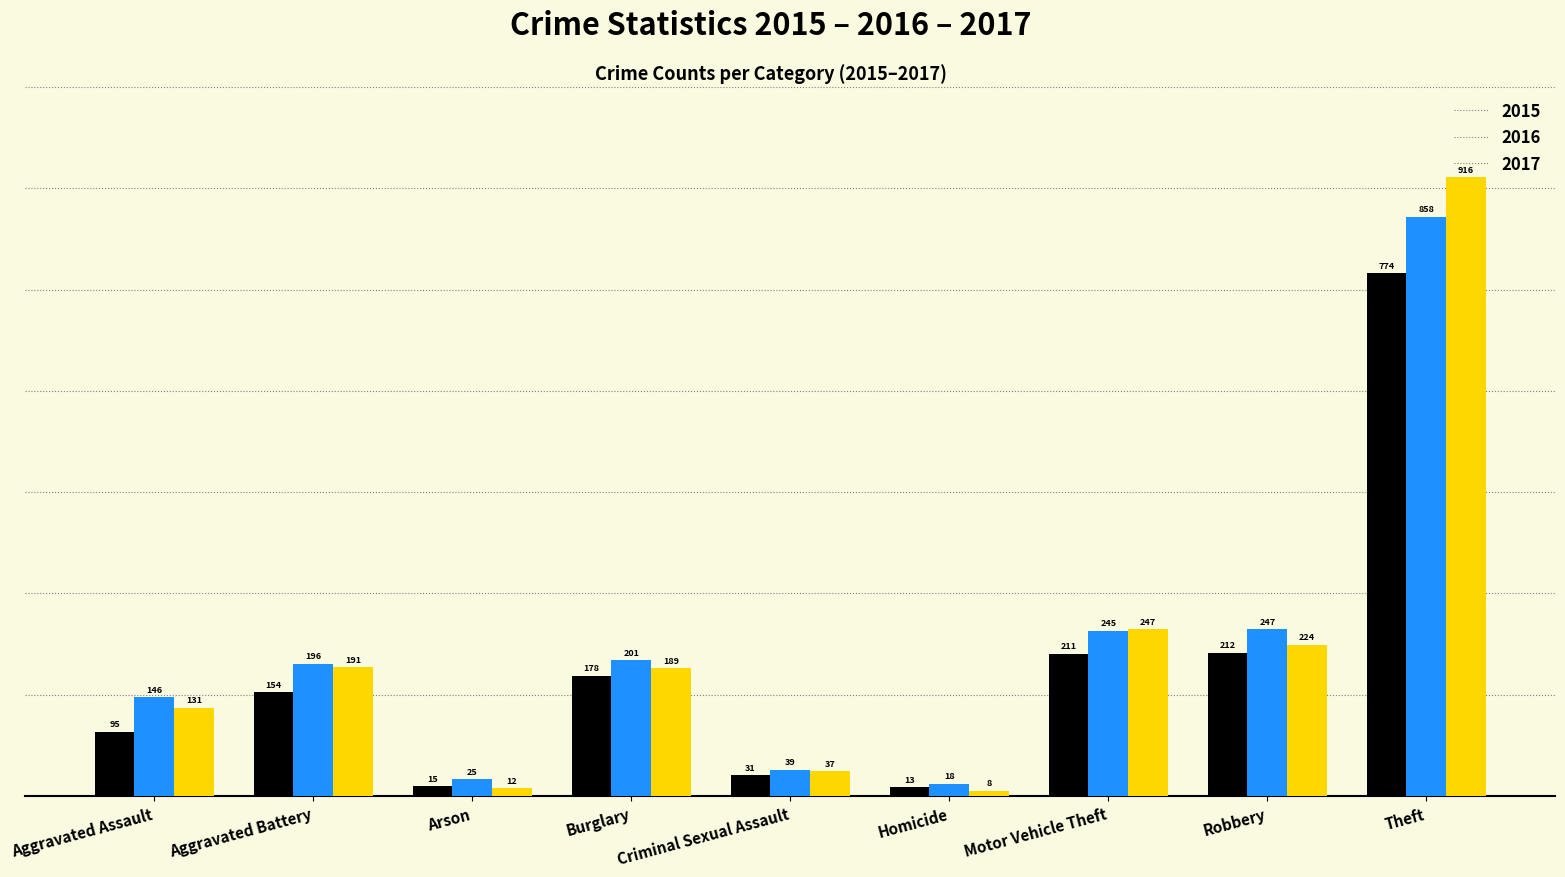

Rank the categories by 2015 value from lowest to highest.

Homicide, Arson, Criminal Sexual Assault, Aggravated Assault, Aggravated Battery, Burglary, Motor Vehicle Theft, Robbery, Theft